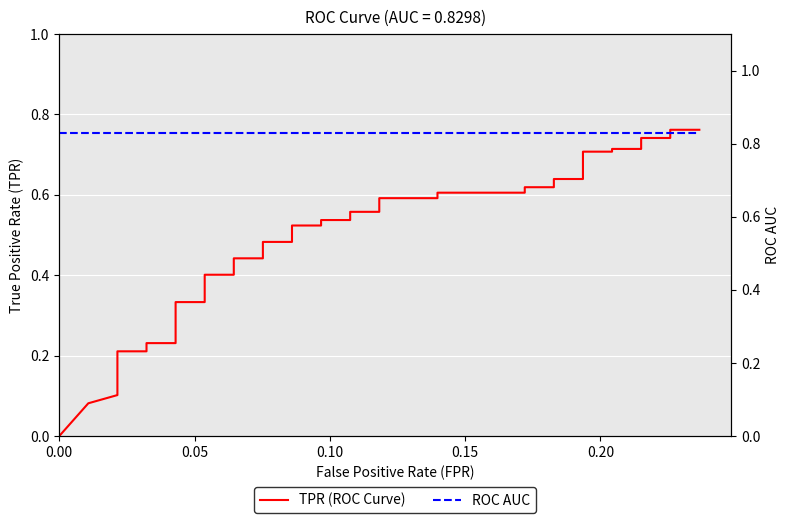

Reading right to left, list all the values displayed in this chart.

tpr: 0.8	0.8	0.7	0.7	0.7	0.7	0.7	0.7	0.6	0.6	0.6	0.6	0.6	0.6	0.6	0.6	0.6	0.6	0.5	0.5	0.5	0.5	0.5	0.5	0.4	0.4	0.4	0.4	0.3	0.3	0.2	0.2	0.2	0.2	0.2	0.1	0.1	0.1	0.1	0.0
roc_auc: 0.8	0.8	0.8	0.8	0.8	0.8	0.8	0.8	0.8	0.8	0.8	0.8	0.8	0.8	0.8	0.8	0.8	0.8	0.8	0.8	0.8	0.8	0.8	0.8	0.8	0.8	0.8	0.8	0.8	0.8	0.8	0.8	0.8	0.8	0.8	0.8	0.8	0.8	0.8	0.8